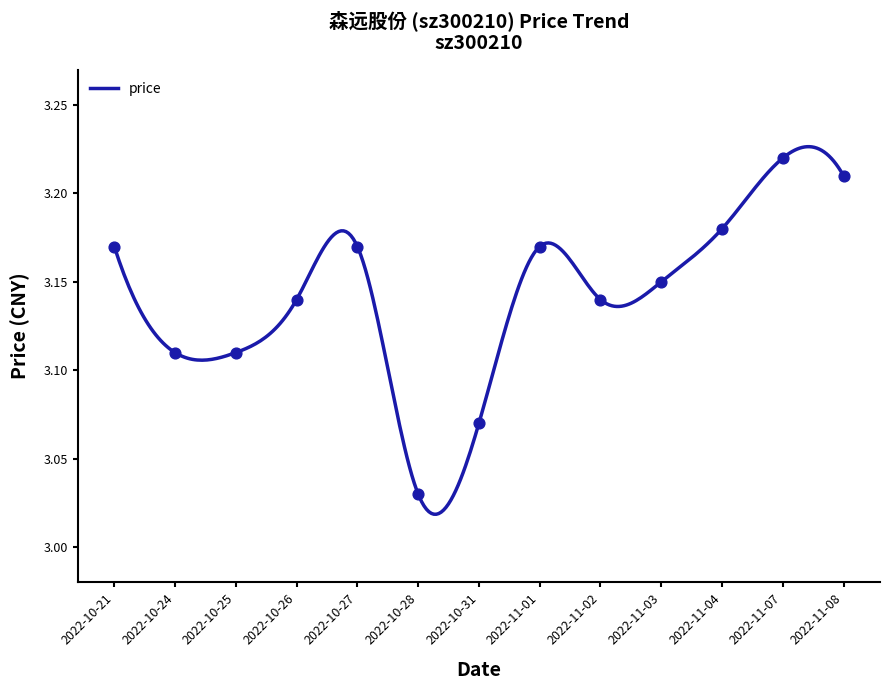

What is the change in value from 2022-10-21 to 2022-10-25?

-0.1